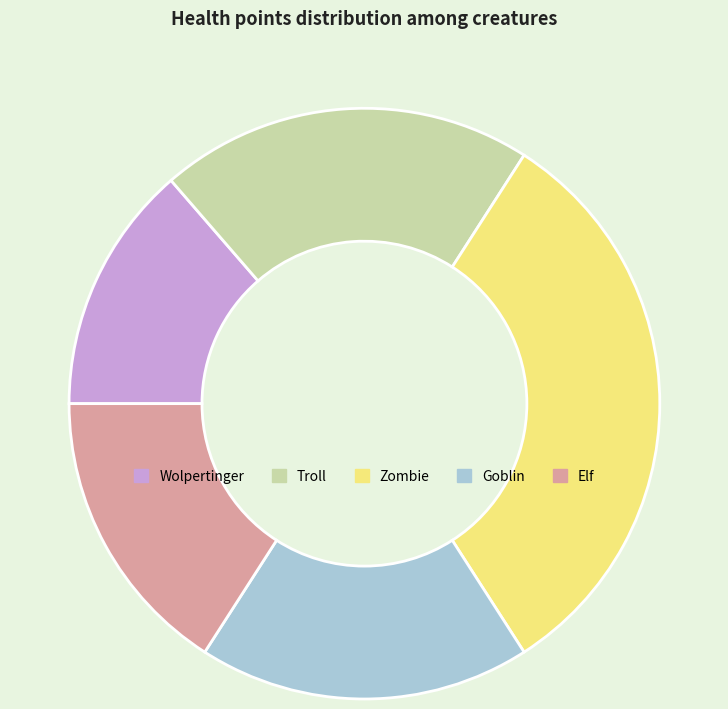

Do Elf and Goblin together represent more than half of the pie?

No